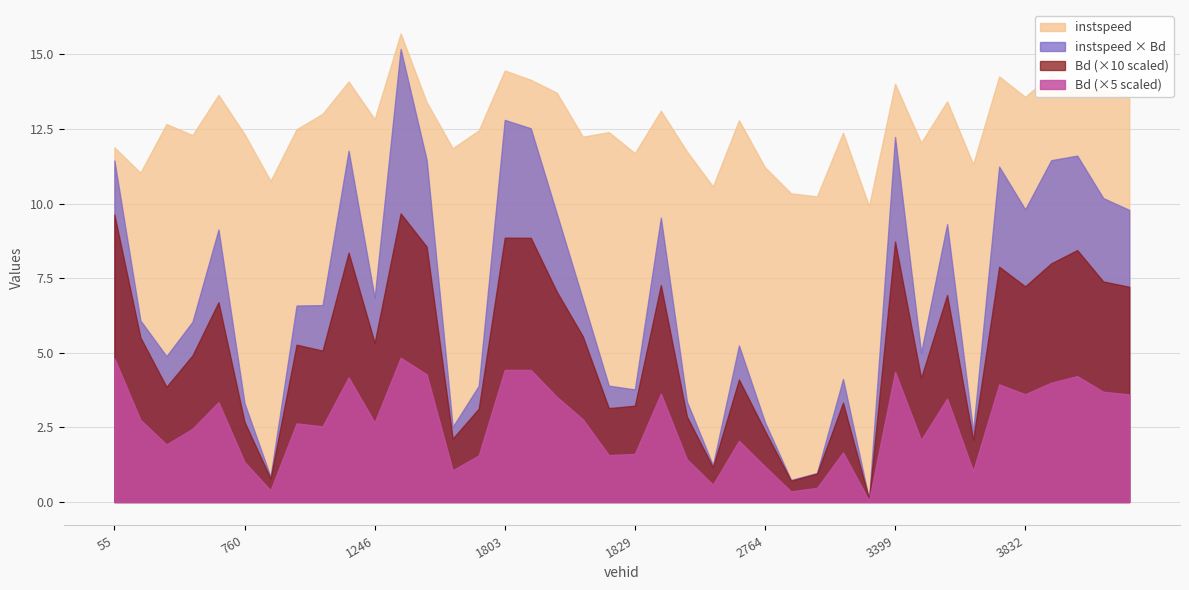

The instspeed series shows 3.9 at 3244.0. True or false?

False